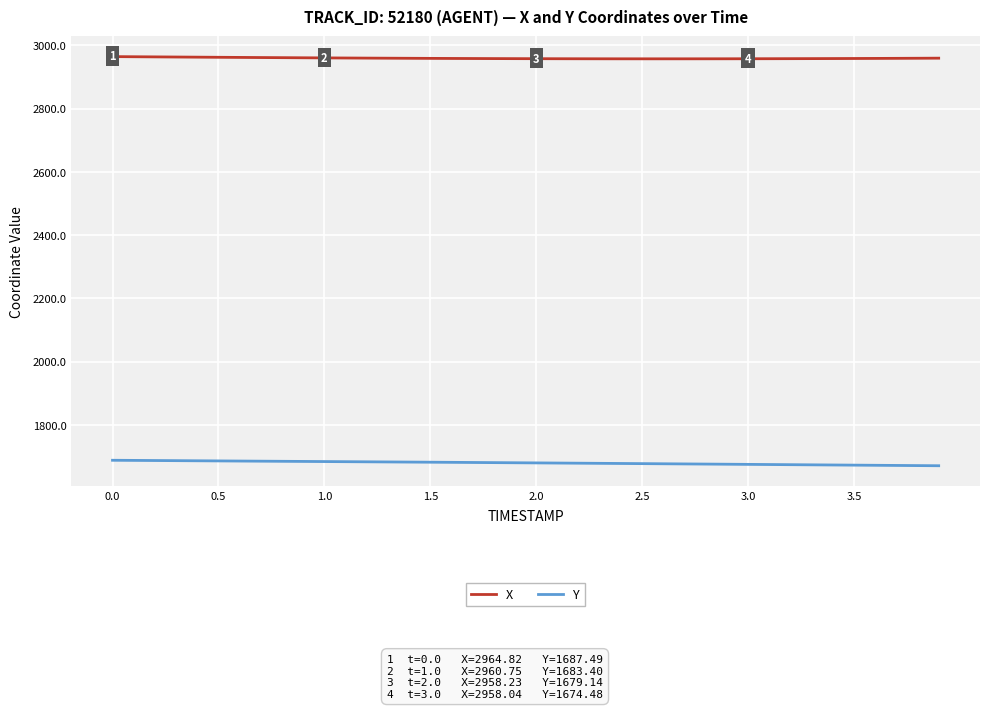

List the series in order of their overall mean, highest first.

X, Y